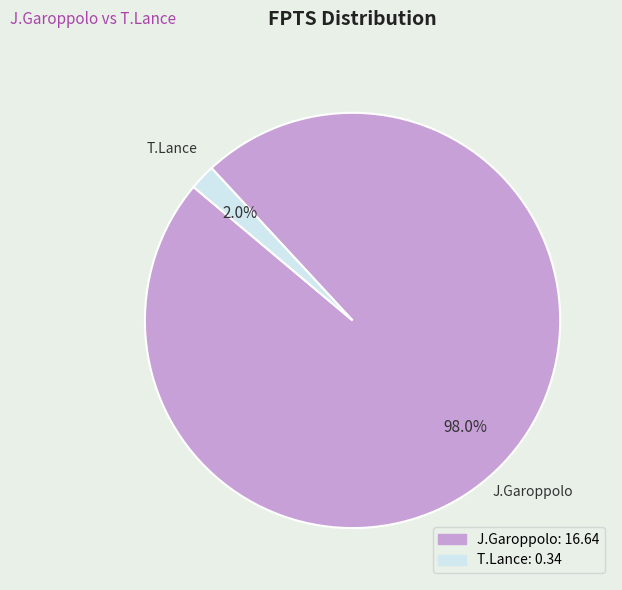

What is the smallest slice in the pie chart?

T.Lance